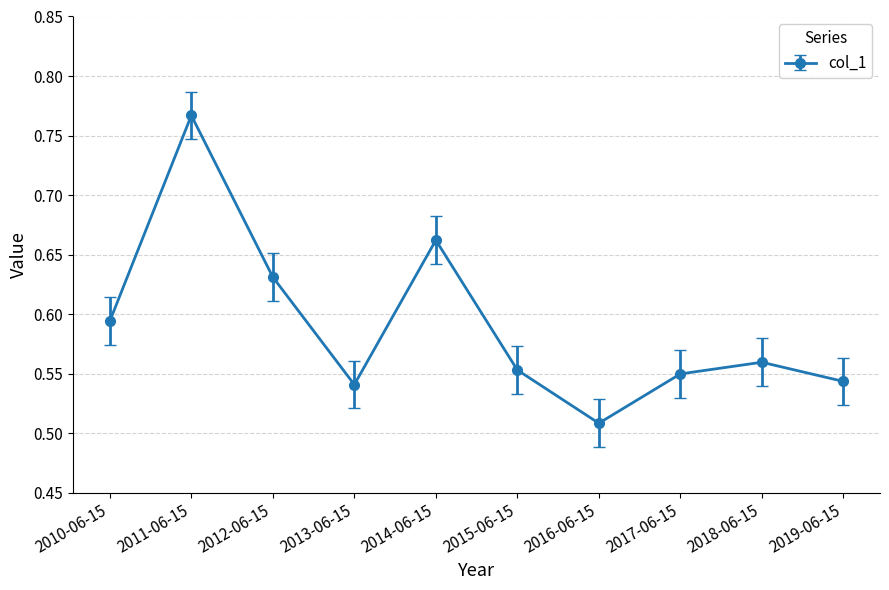

What is the sum of the values at 2015-06-15 and 2018-06-15?

1.1